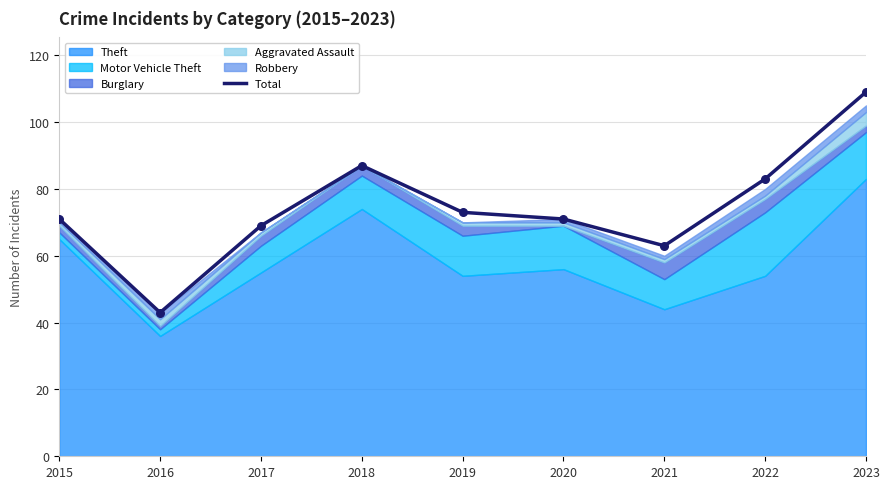

What is the change in value from 2022 to 2023?

+26